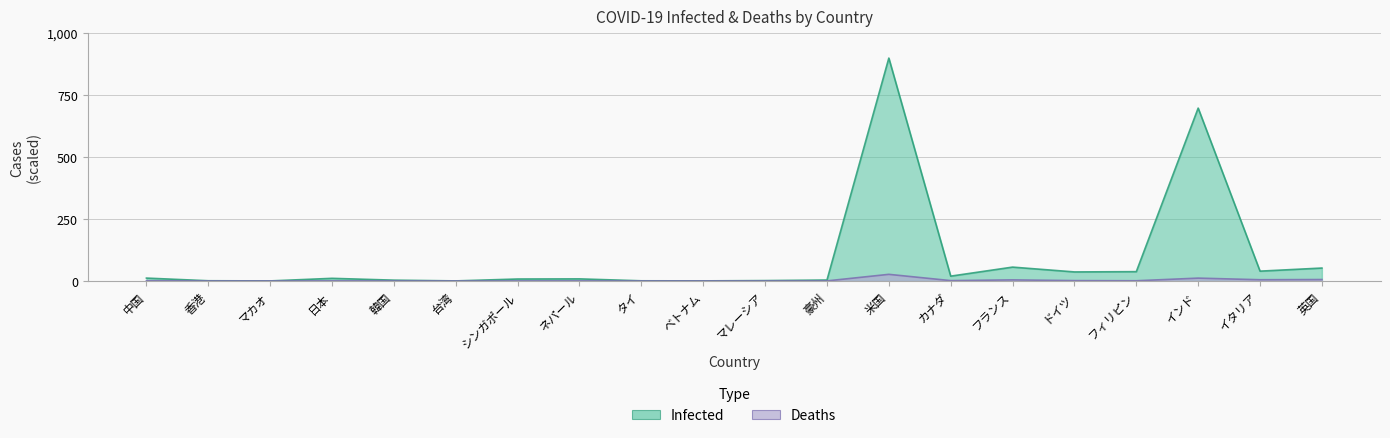

The value of Infected at タイ is 0.7. True or false?

False